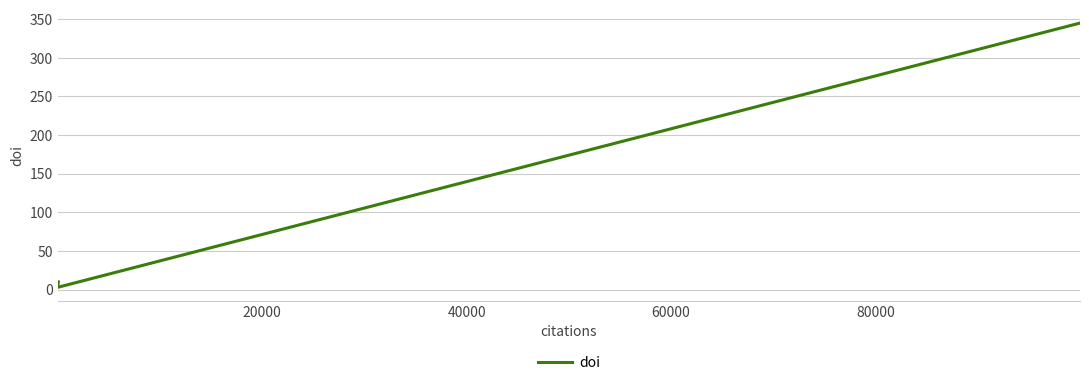

Reading left to right, transcribe all the data shown in this chart.

10.2	3.1	345.0